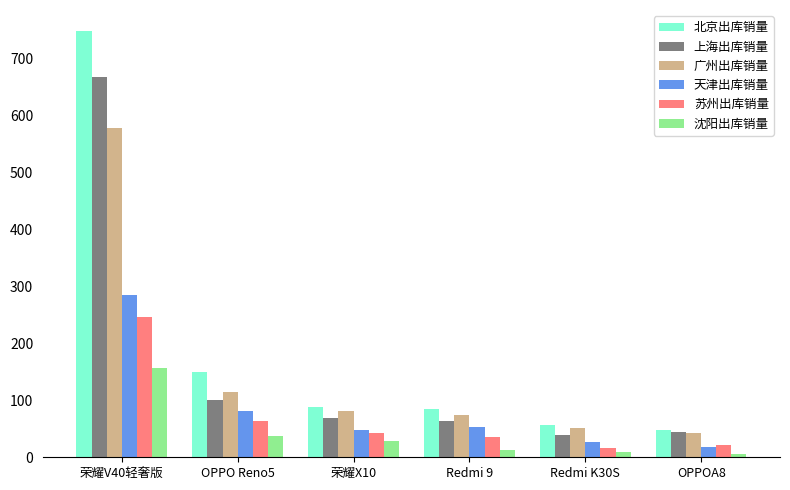

Reading right to left, extract all data points from this chart.

北京出库销量: 48	56	84	88	149	747
上海出库销量: 45	39	64	69	100	666
广州出库销量: 42	51	75	81	115	578
天津出库销量: 18	27	53	48	82	284
苏州出库销量: 22	16	35	43	63	246
沈阳出库销量: 5	9	13	29	37	156